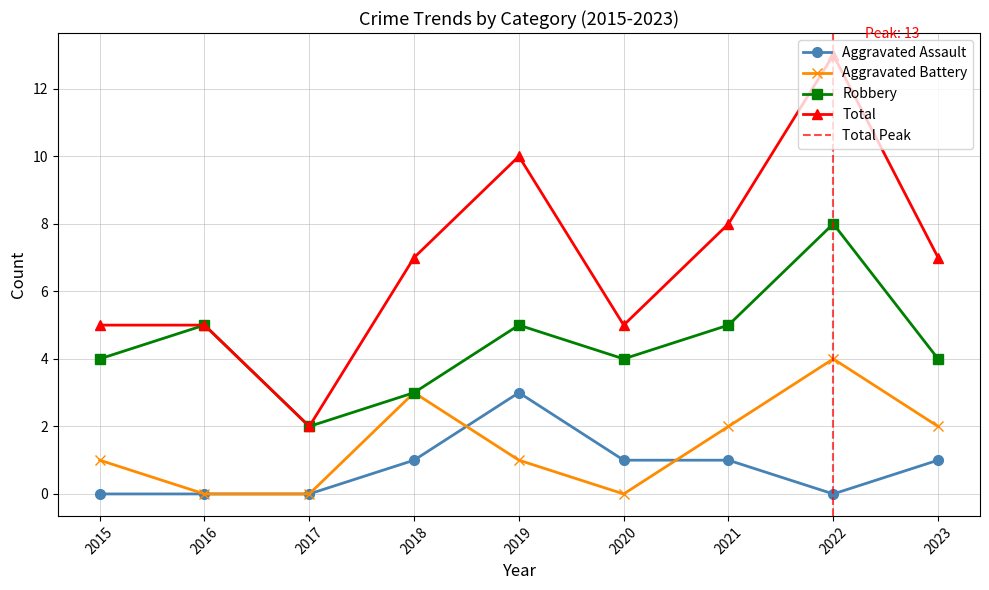

Which series changed the most between 2017 and 2023?

Total